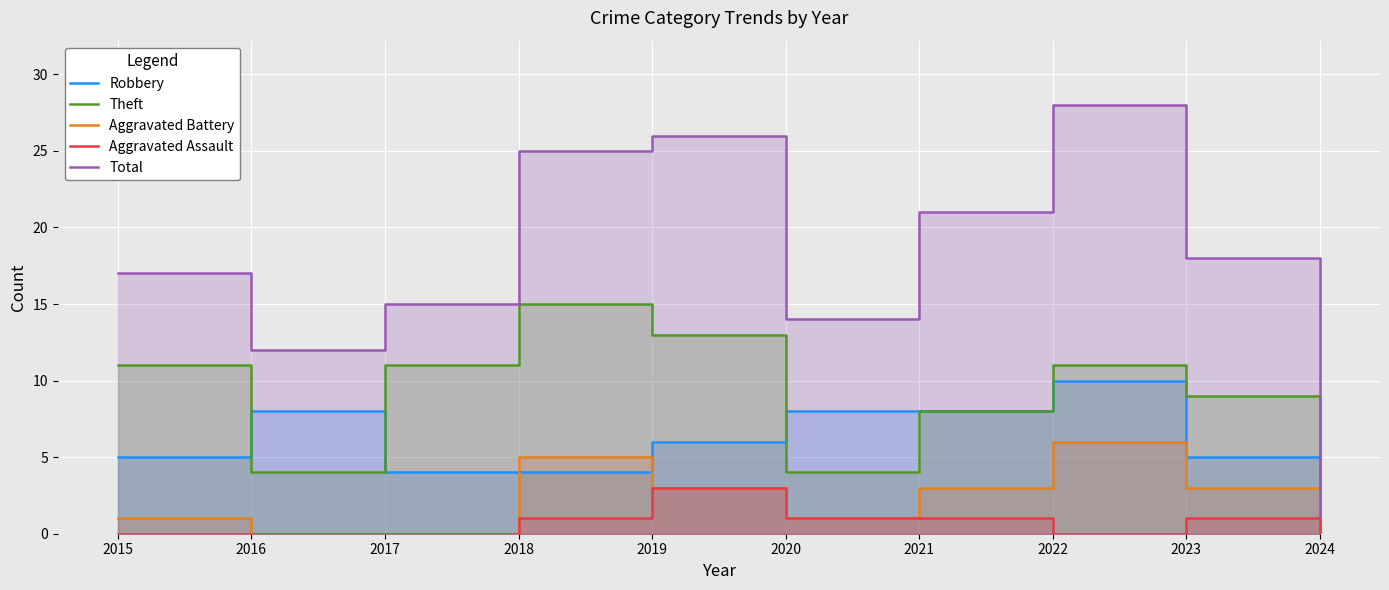

How many lines are shown in the chart?

5